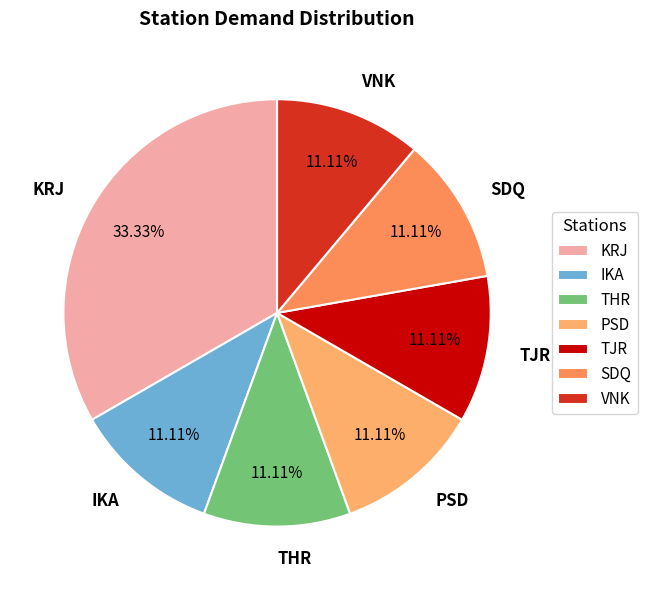

Is it true that VNK is 6% of the pie?

False